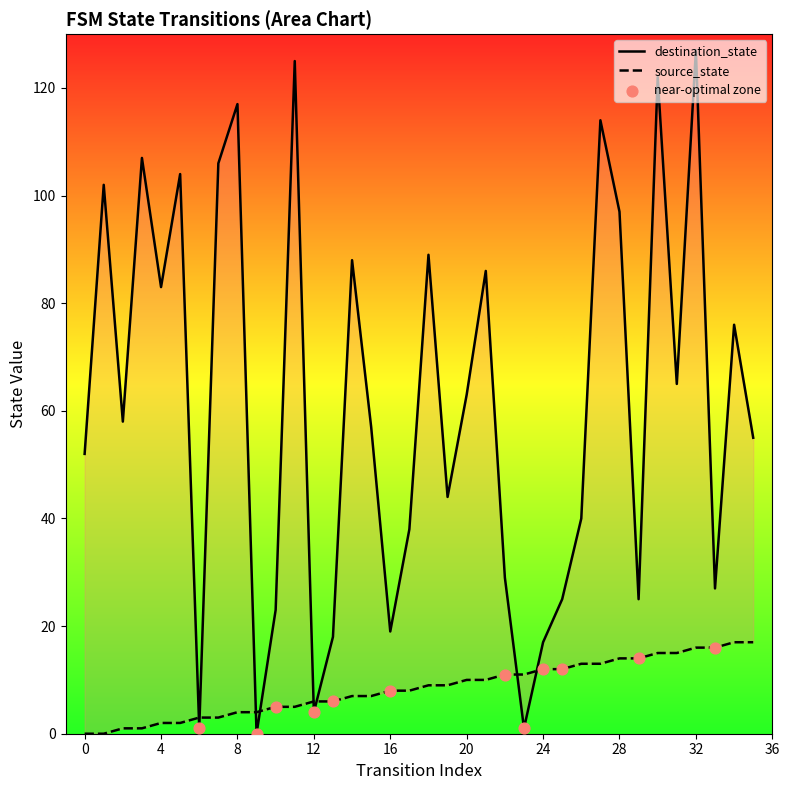

At which category is the sum across all series the highest?

32